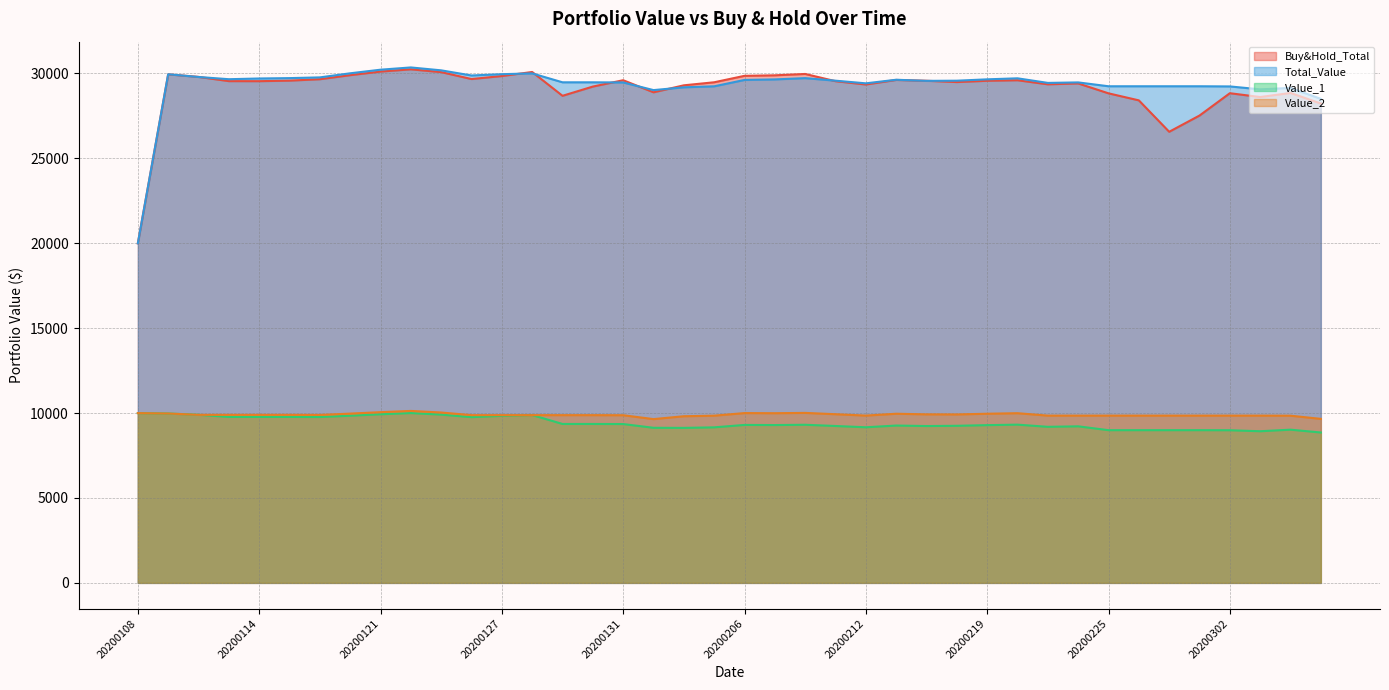

What is the difference between the Buy&Hold_Total values at 20200128 and 20200115?

509.6